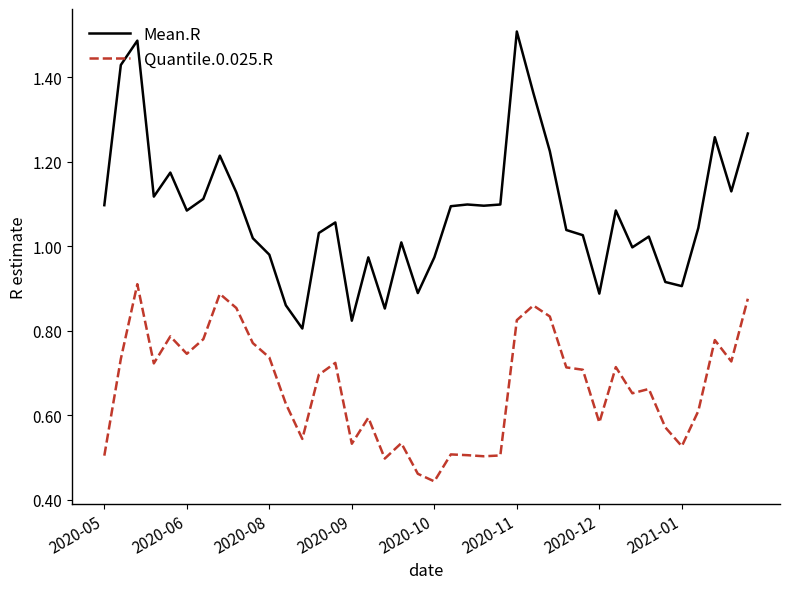

At how many categories does at least one series exceed 0?

40